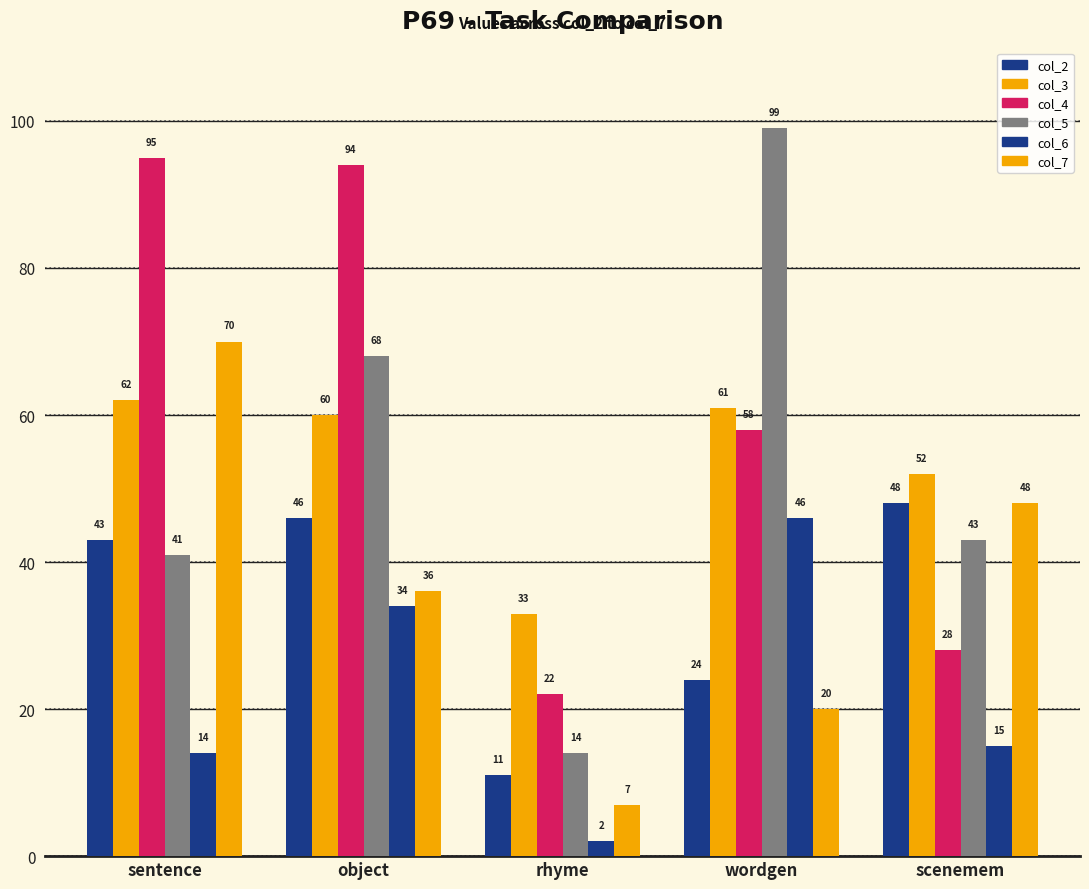

How many data points does each series have?

5